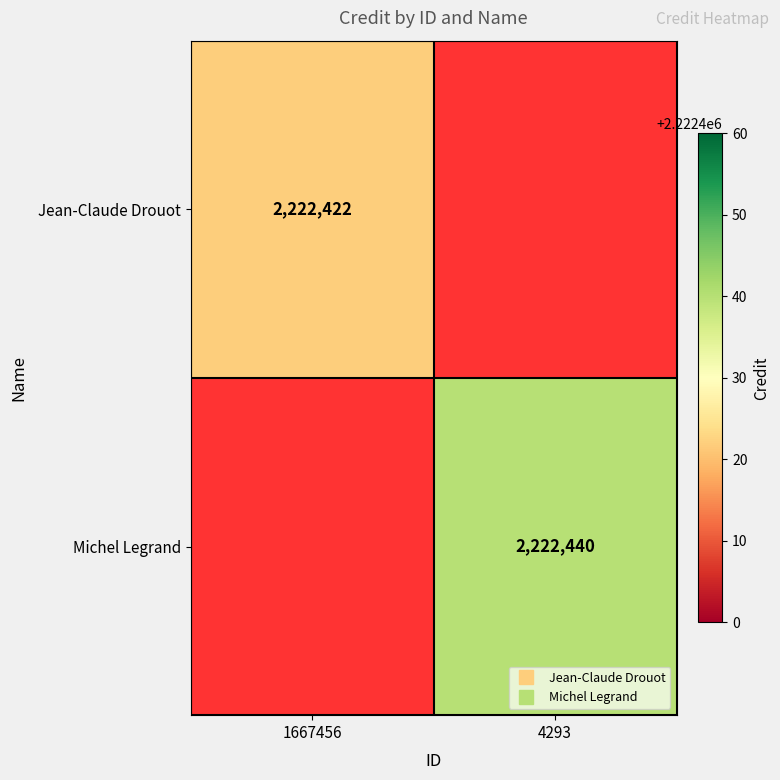

List the labels in order of Jean-Claude Drouot value, largest first.

1667456, 4293